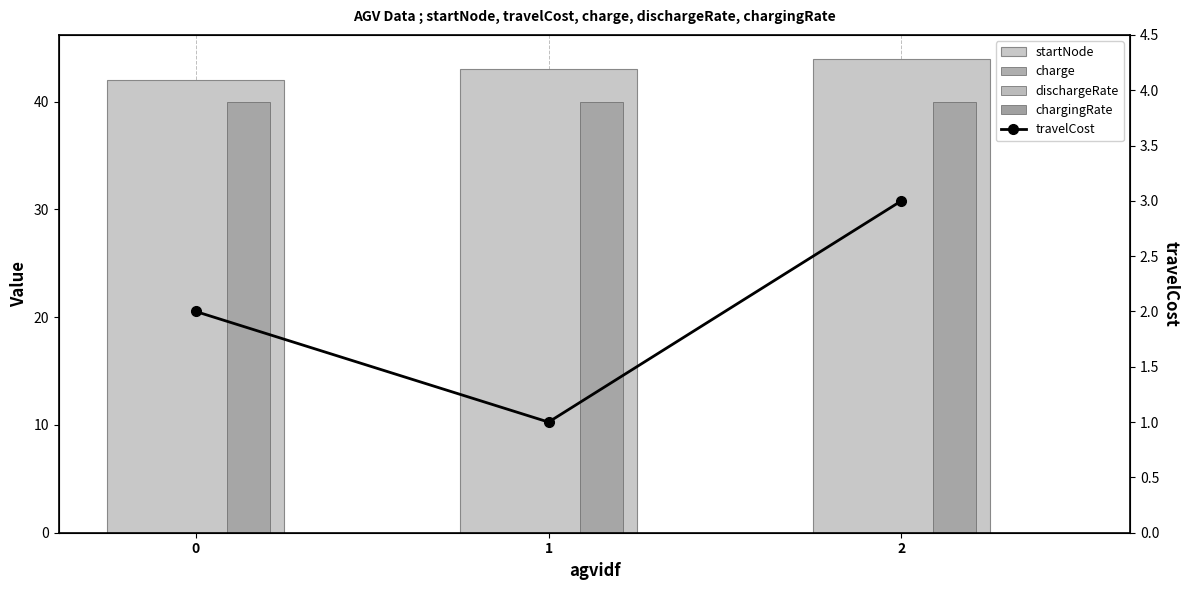

What is the spread (max minus min) of values at 2?

44.0